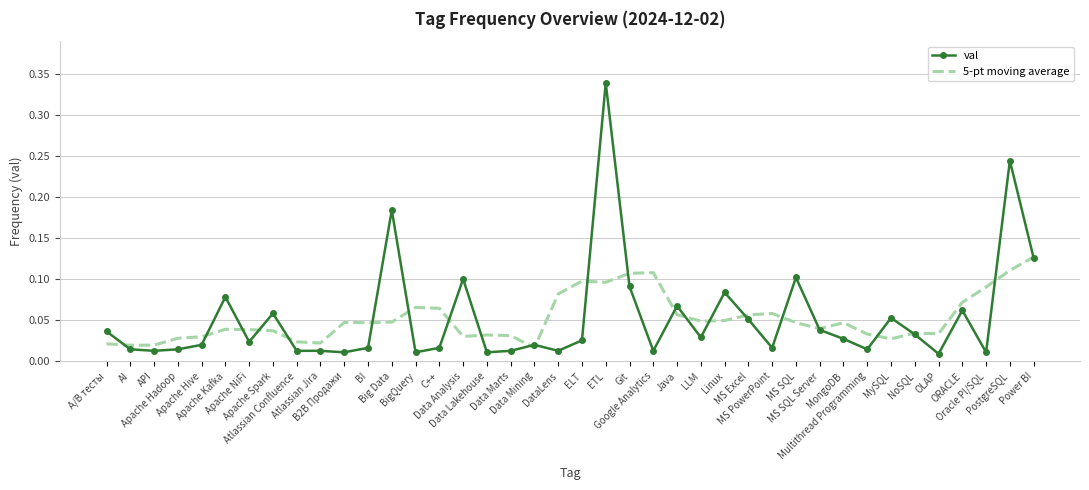

Which series has the widest spread of values?

val